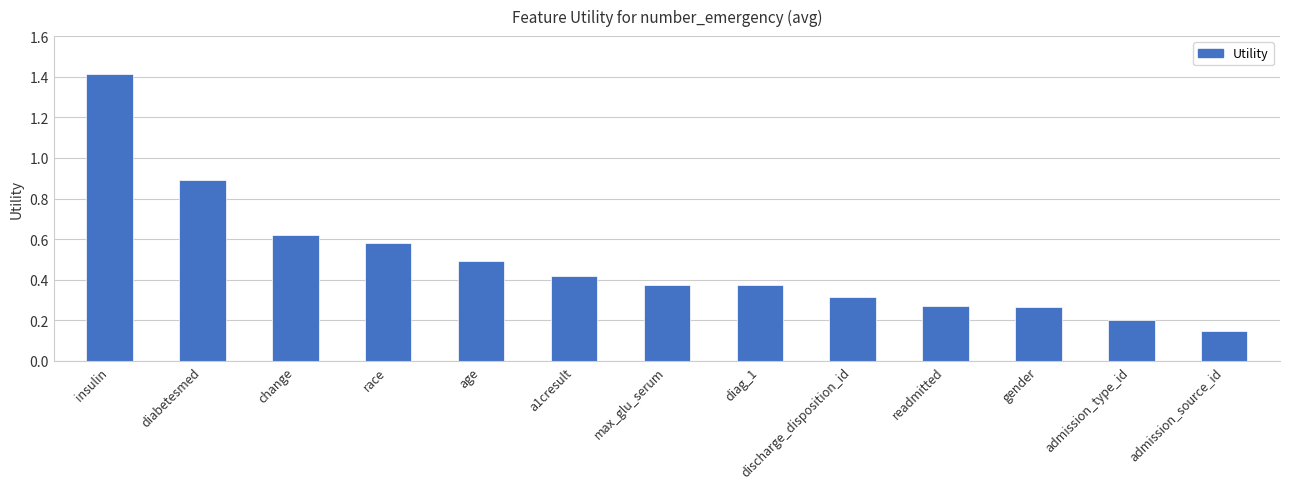

Are the bars grouped side by side (vs. stacked)?

No